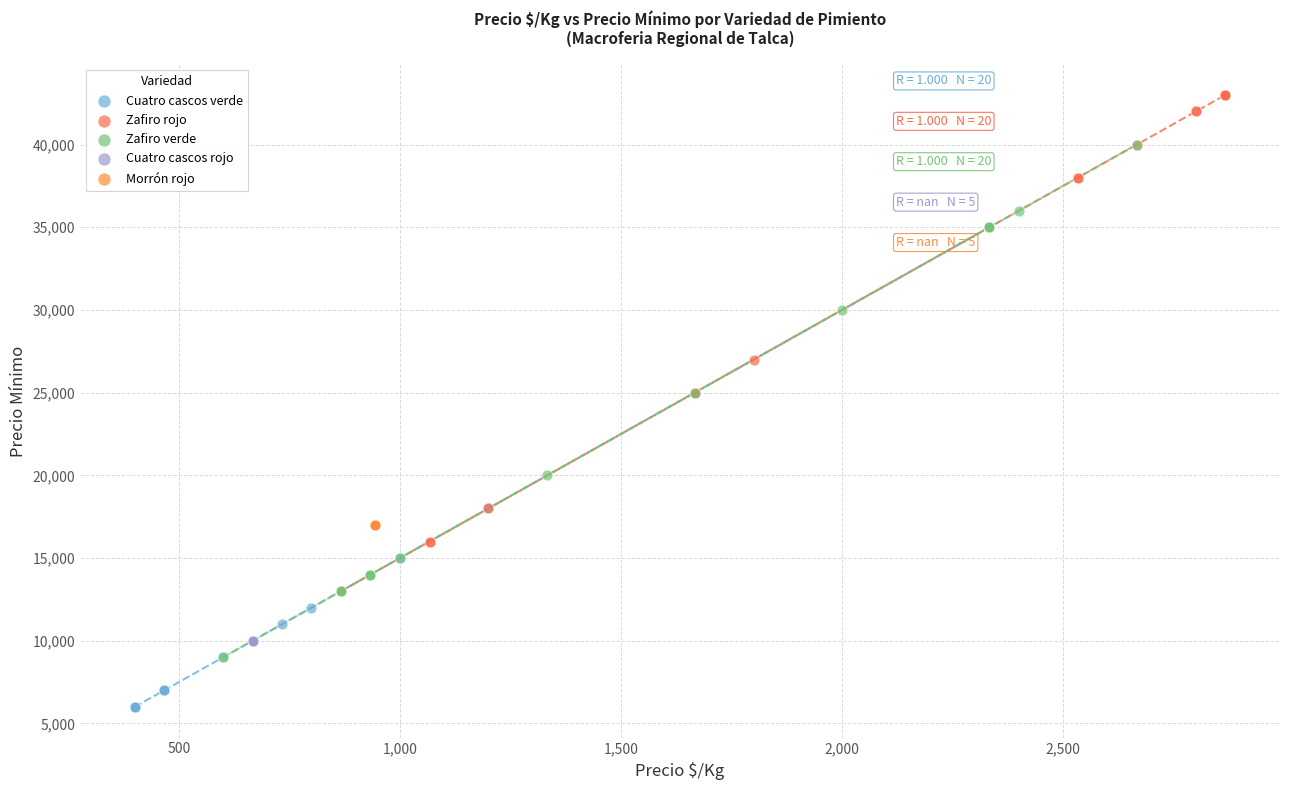

What are all the series names shown in the legend?

Cuatro cascos verde, Zafiro rojo, Zafiro verde, Cuatro cascos rojo, Morrón rojo